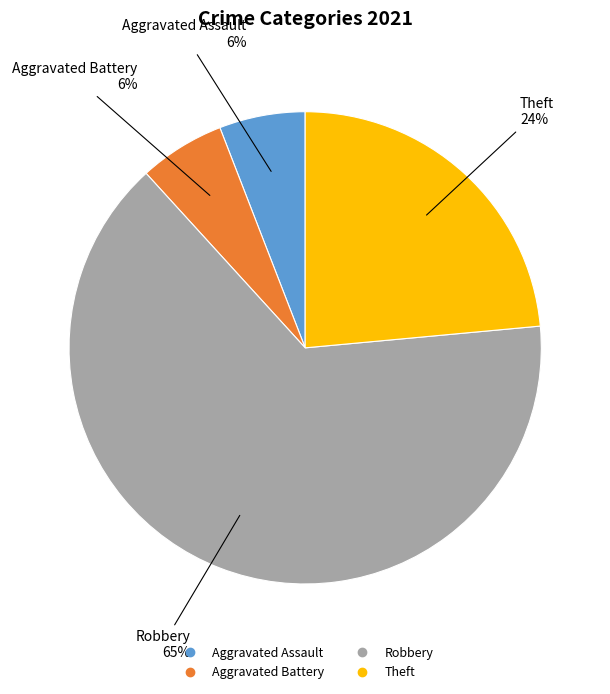

Count the number of slices in the pie.

4